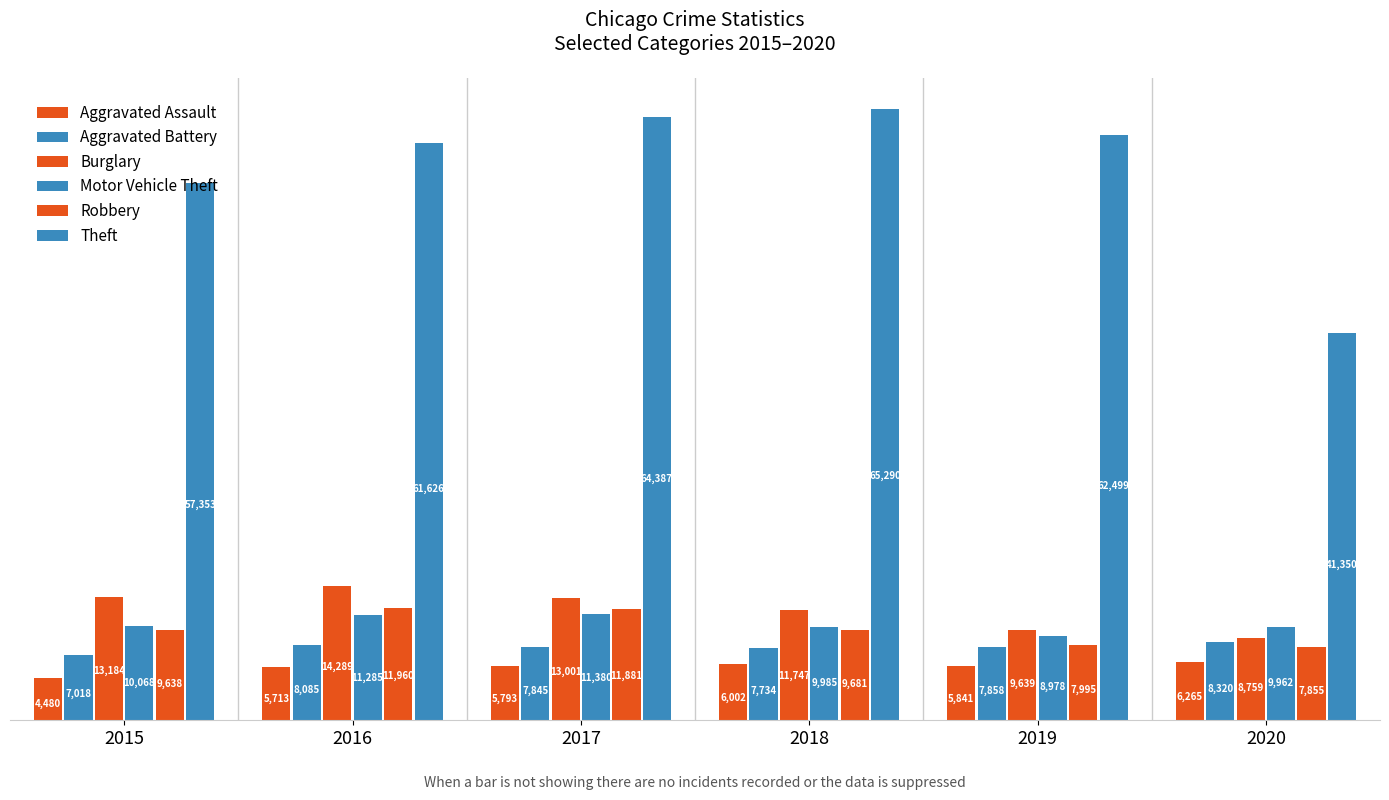

How many groups of bars are there?

6